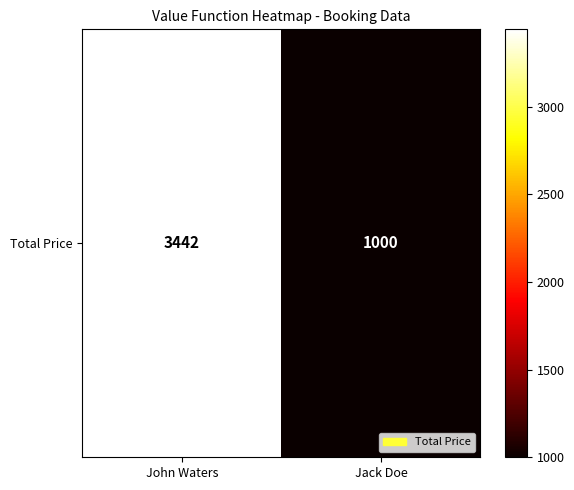

Which category has the highest value across all series?

John Waters